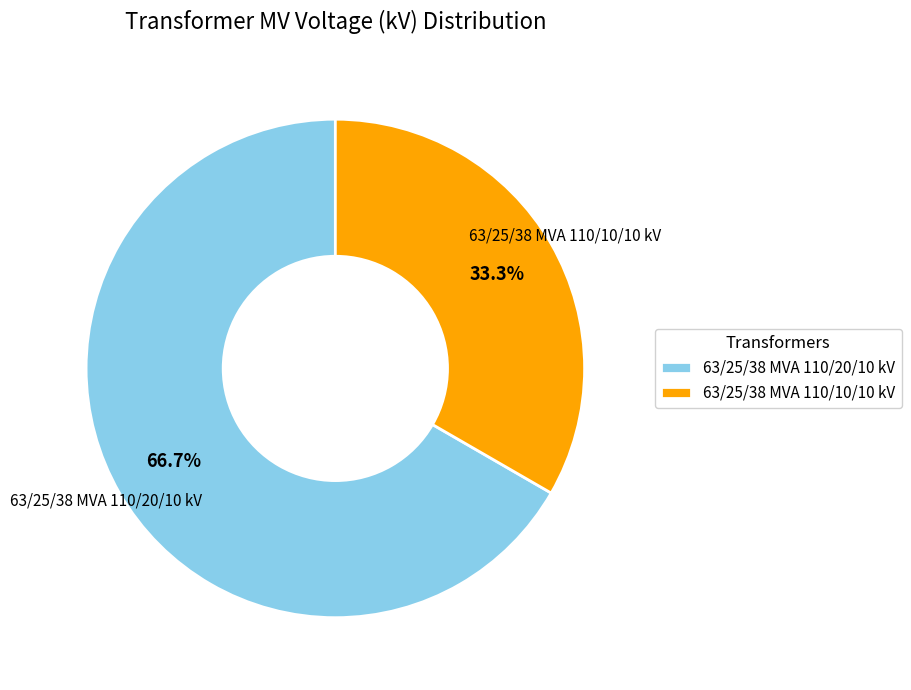

Is there a majority slice in this chart?

Yes